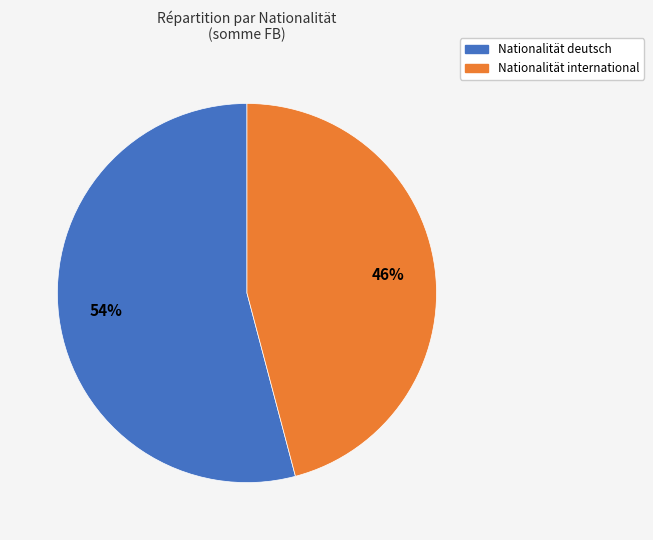

Between Nationalität deutsch and Nationalität international, which is larger?

Nationalität deutsch